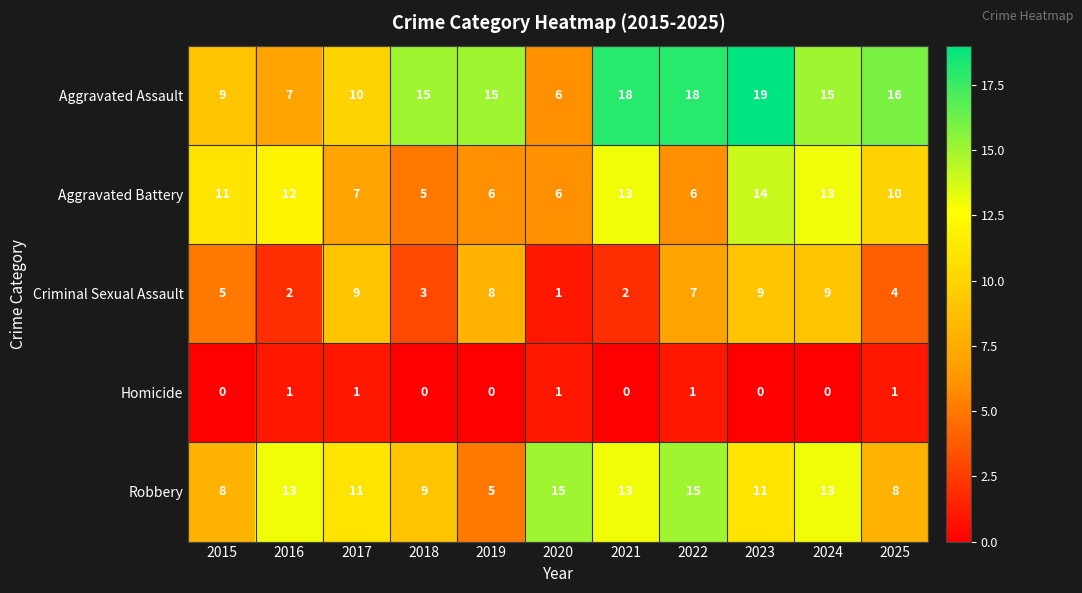

What is the difference between the highest and lowest values at 2017?

10